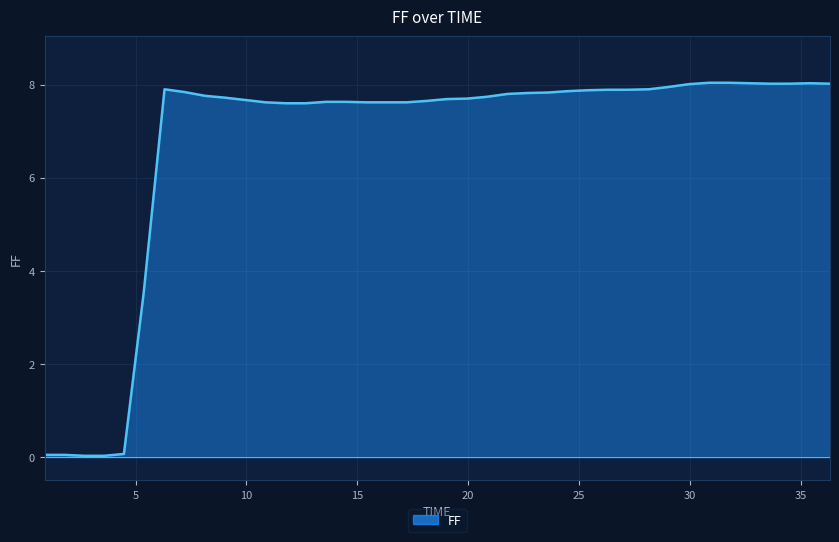

What is the difference between the maximum and minimum values?

8.0